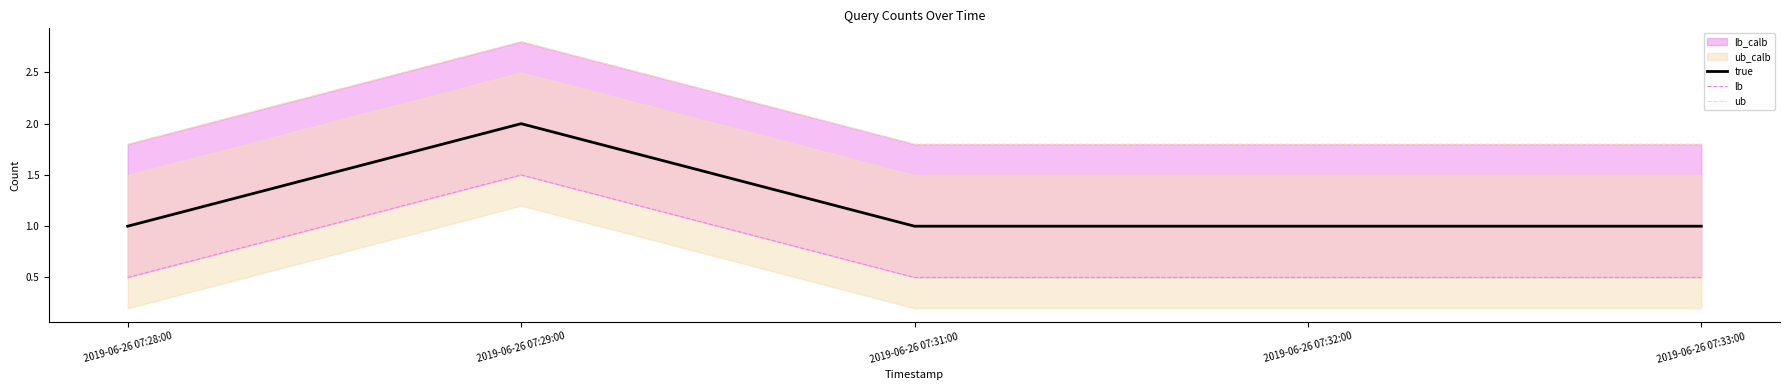

True or false: true and ub cross at least once.

False